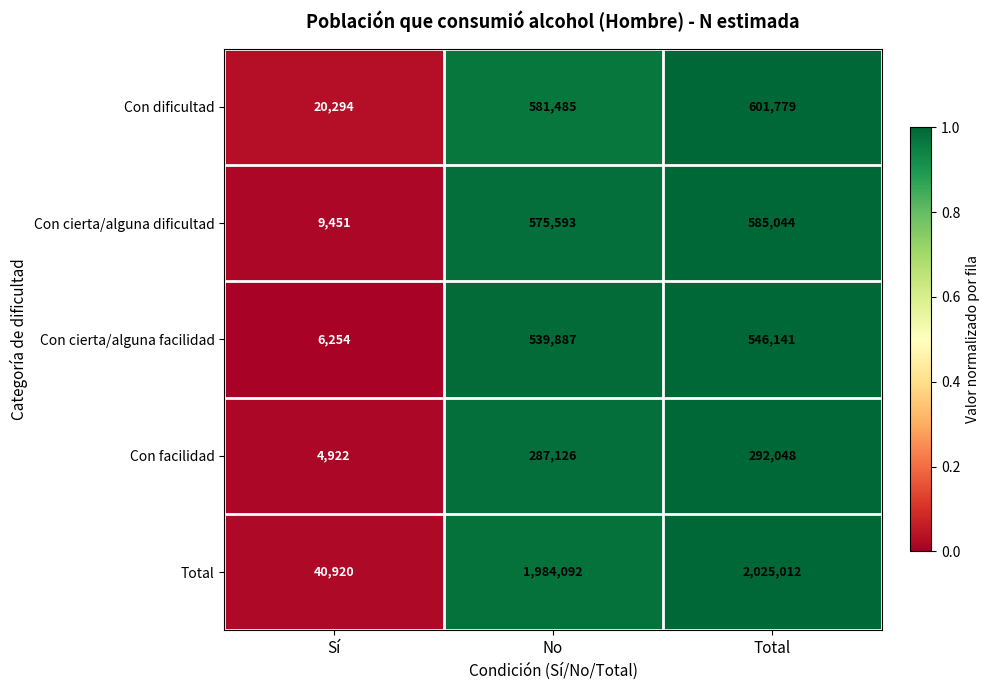

Which label corresponds to the largest value in the chart?

Total